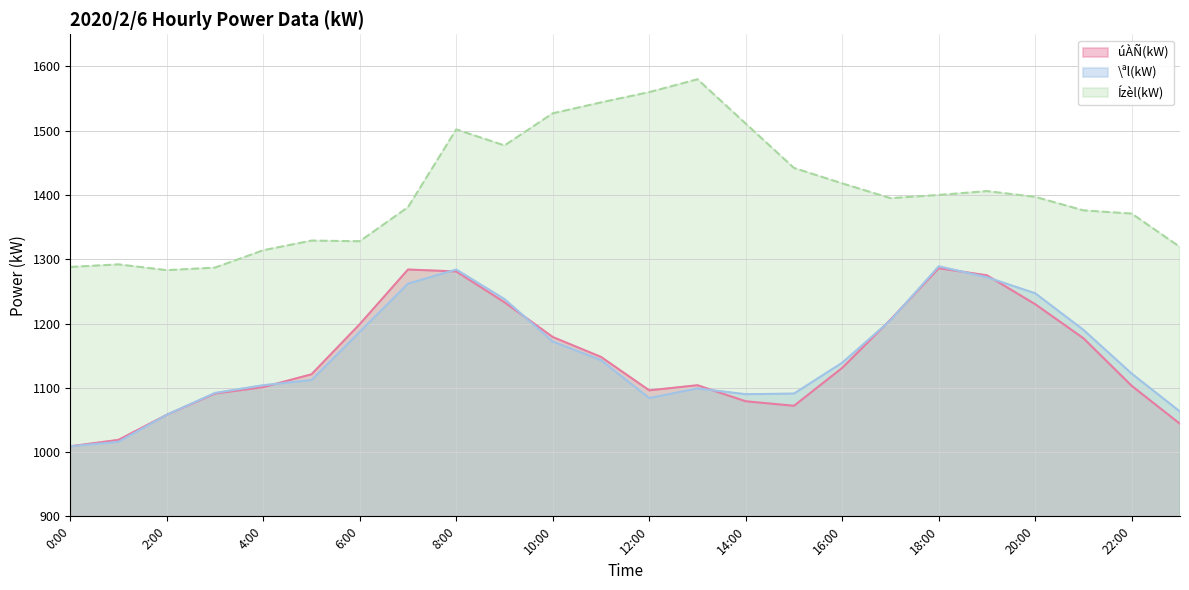

Which category has the lowest value in the \ªl(kW) series?

0:00